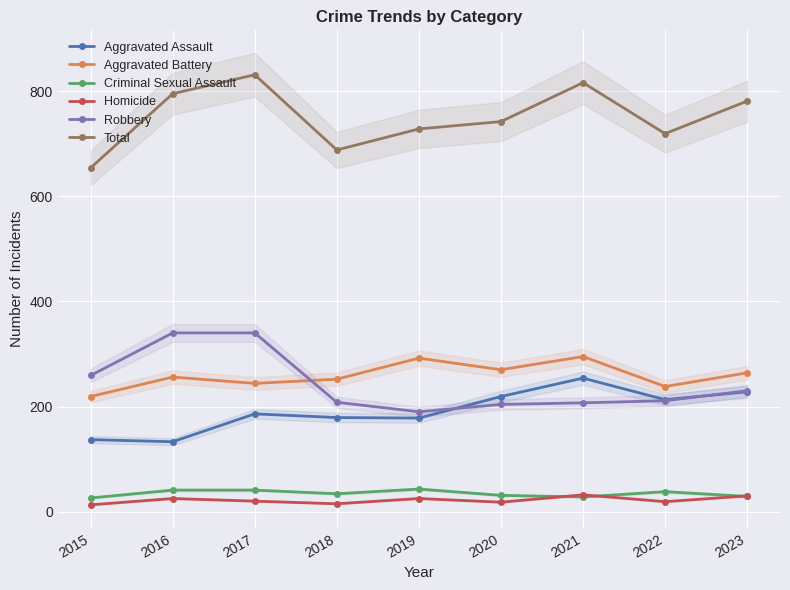

Reading right to left, list all the values displayed in this chart.

Aggravated Assault: 228	213	254	219	178	179	186	133	137
Aggravated Battery: 264	238	295	270	292	252	244	256	219
Criminal Sexual Assault: 29	38	28	31	43	34	41	41	26
Homicide: 30	19	32	18	25	15	20	25	13
Robbery: 230	211	207	204	190	208	340	340	259
Total: 781	719	816	742	728	688	831	795	654